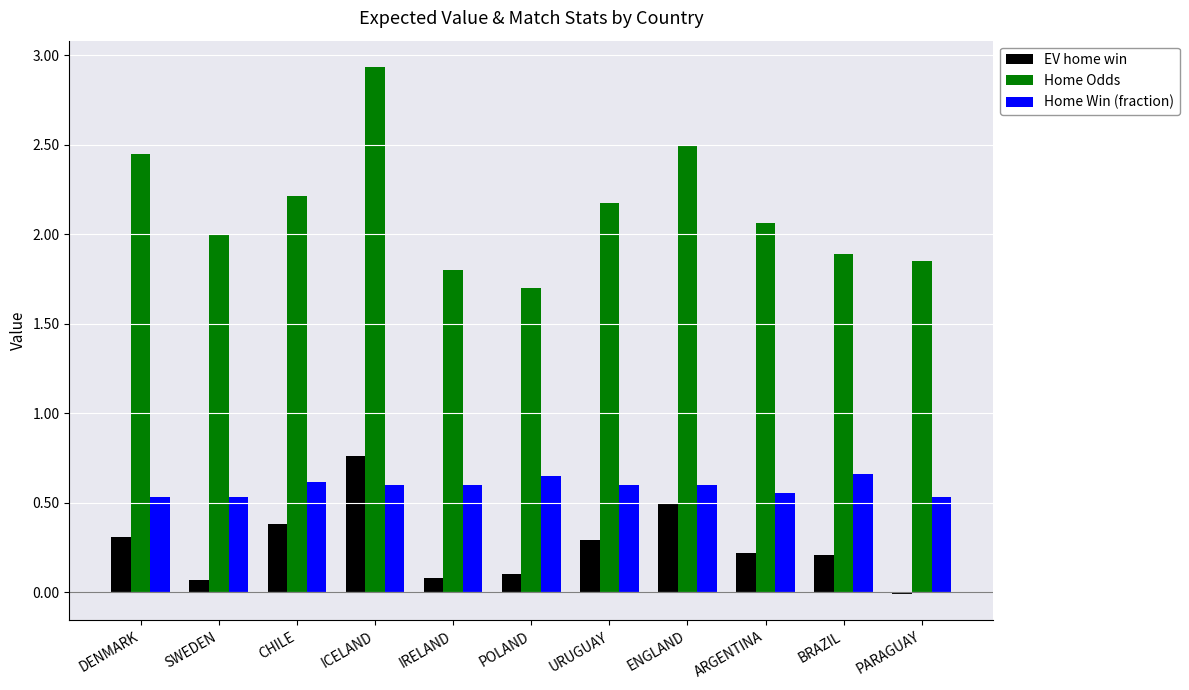

At which category does the chart reach its minimum across all series?

PARAGUAY